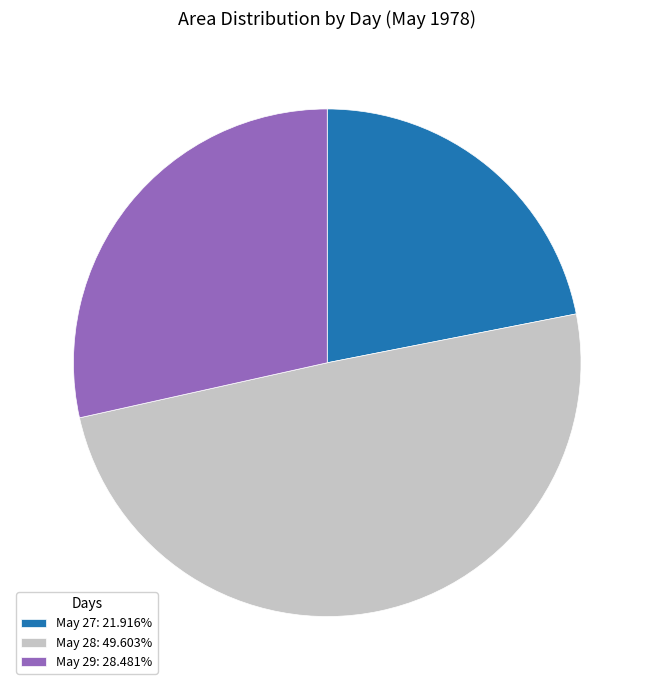

Is the sum of May 29: 28.481% and May 27: 21.916% greater than half?

Yes